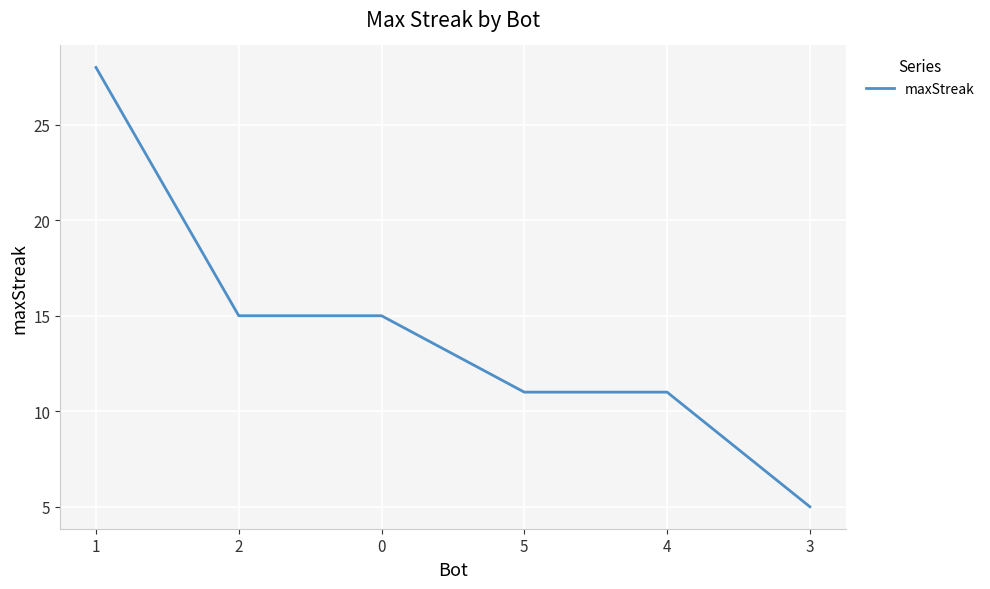

Reading right to left, transcribe all the data shown in this chart.

3=5	4=11	5=11	0=15	2=15	1=28